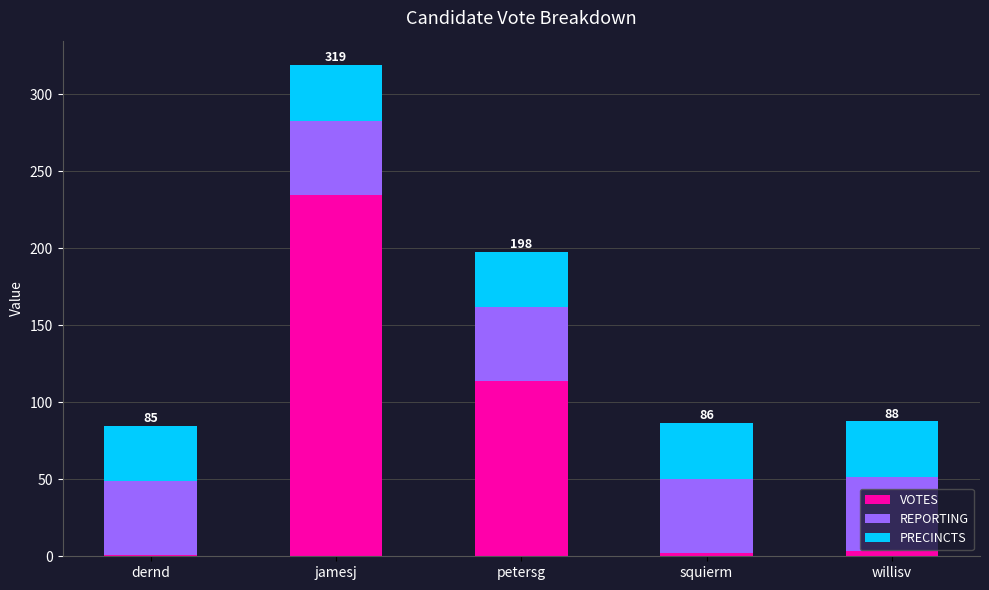

True or false: VOTES has a value of 113.7 at petersg.

True